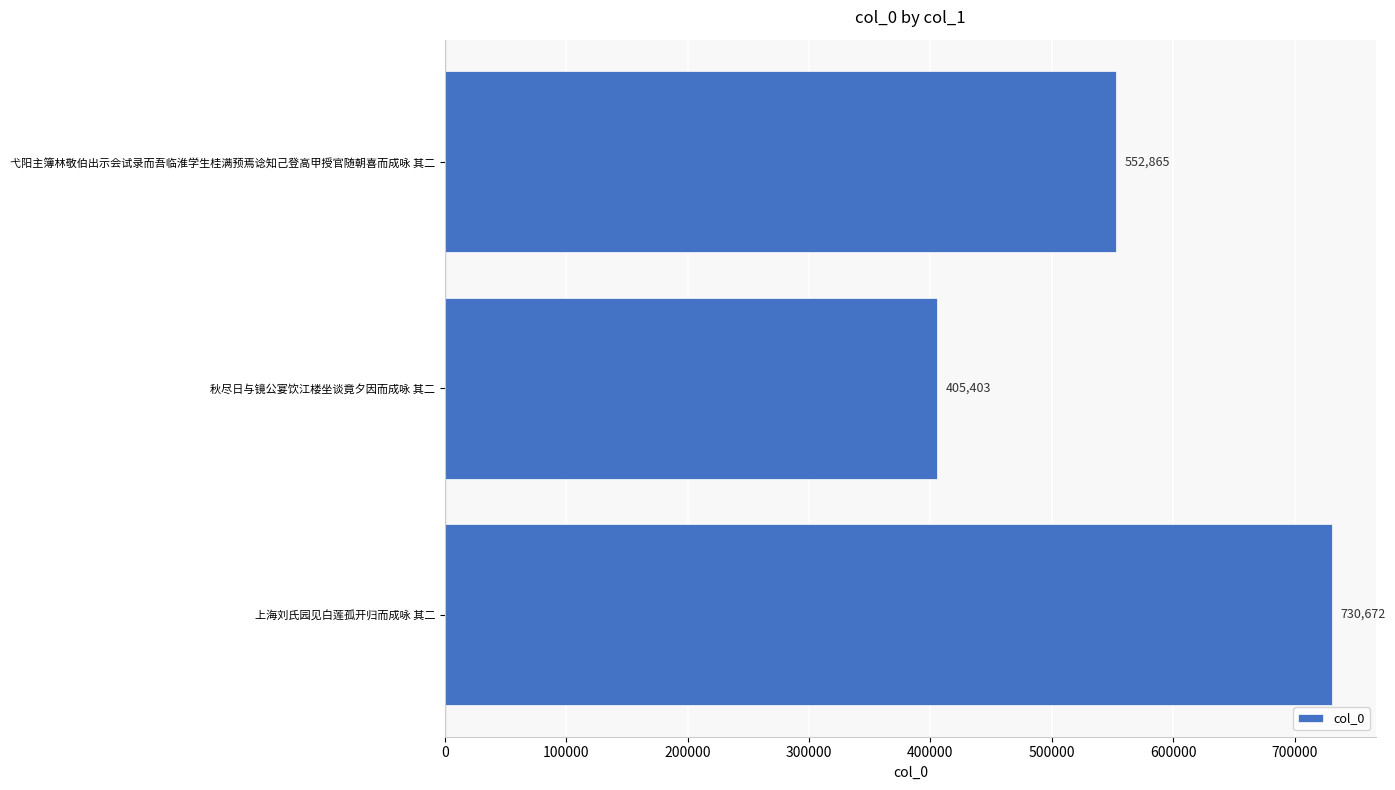

What is the maximum value shown in the chart?

730672